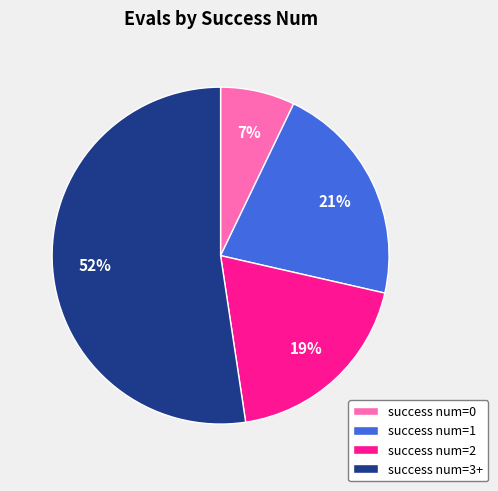

What is the largest slice in the pie chart?

success num=3+